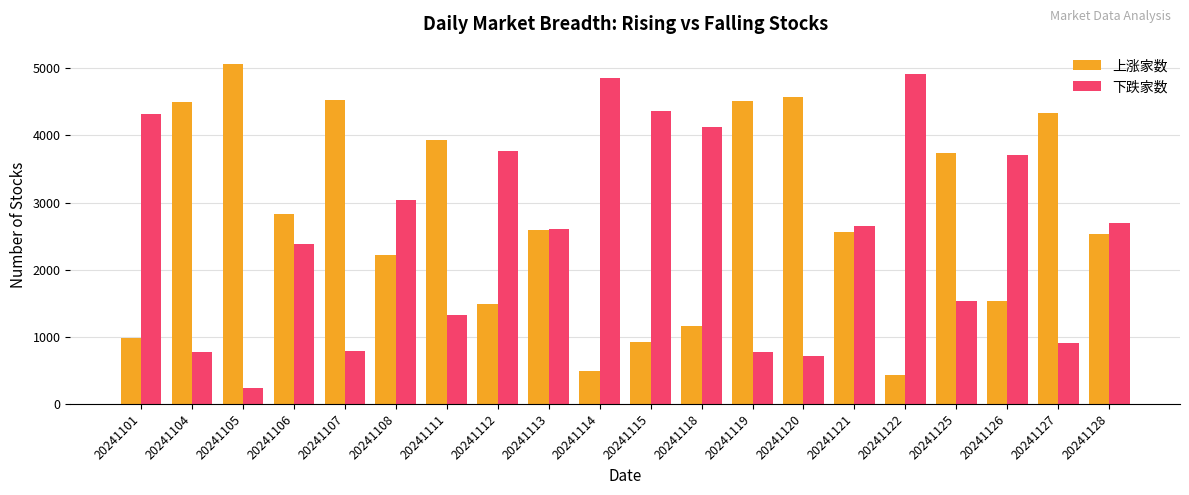

Does the chart contain stacked bars?

No